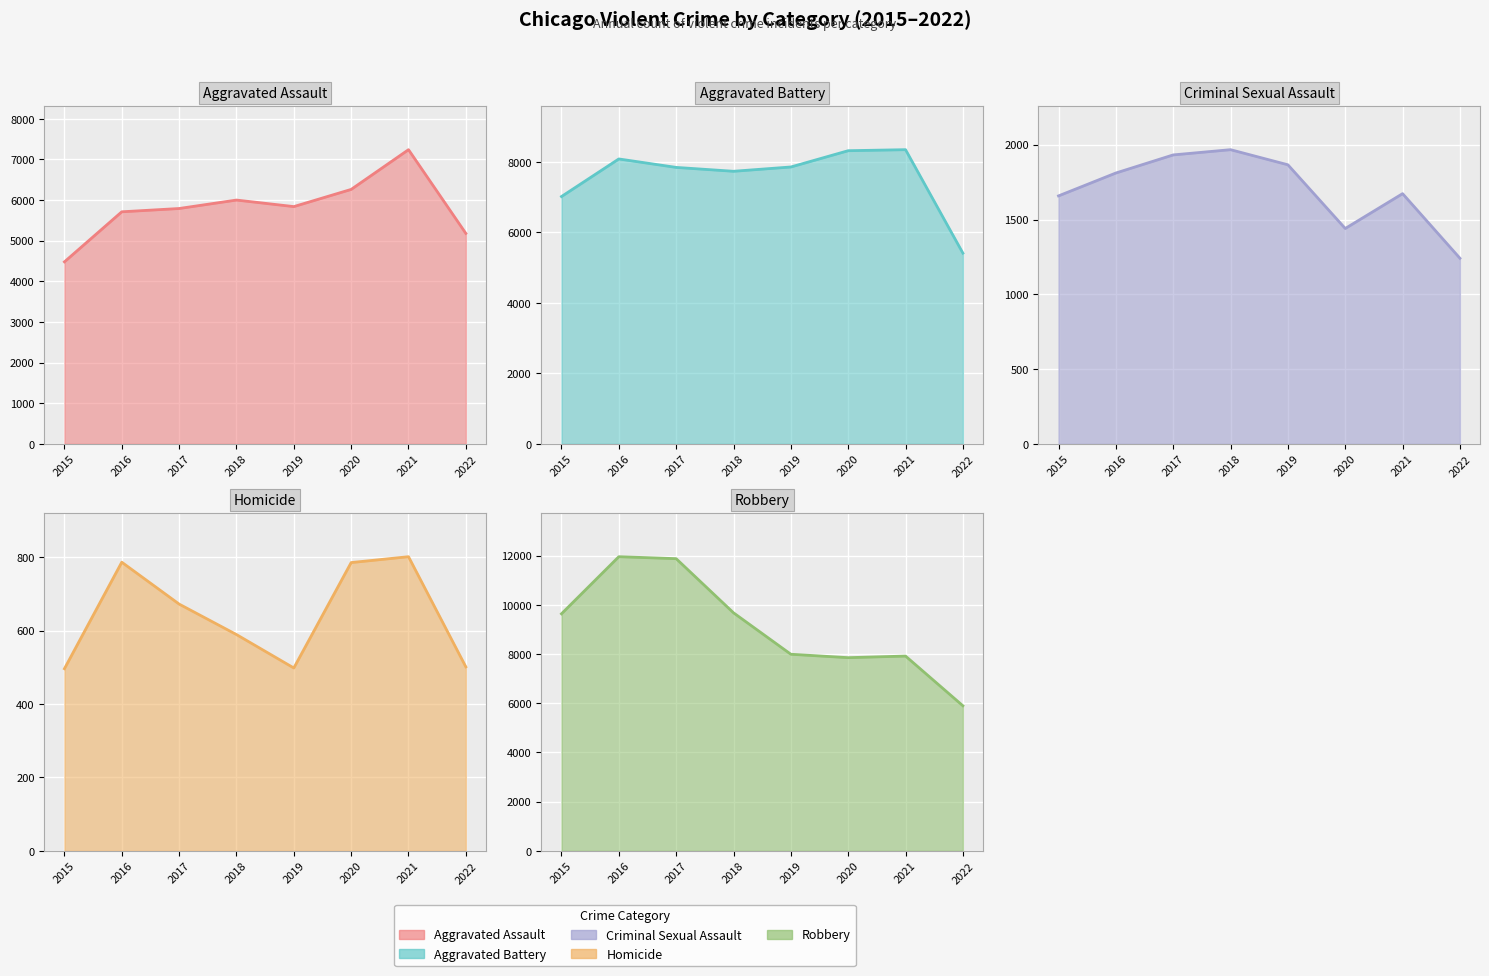

Reading right to left, transcribe all the data shown in this chart.

Aggravated Assault: 5180	7241	6263	5840	6001	5793	5712	4480
Aggravated Battery: 5412	8348	8319	7857	7735	7845	8085	7018
Criminal Sexual Assault: 1241	1673	1440	1866	1967	1932	1811	1658
Homicide: 501	801	785	498	589	672	786	496
Robbery: 5899	7920	7855	7994	9679	11880	11960	9638